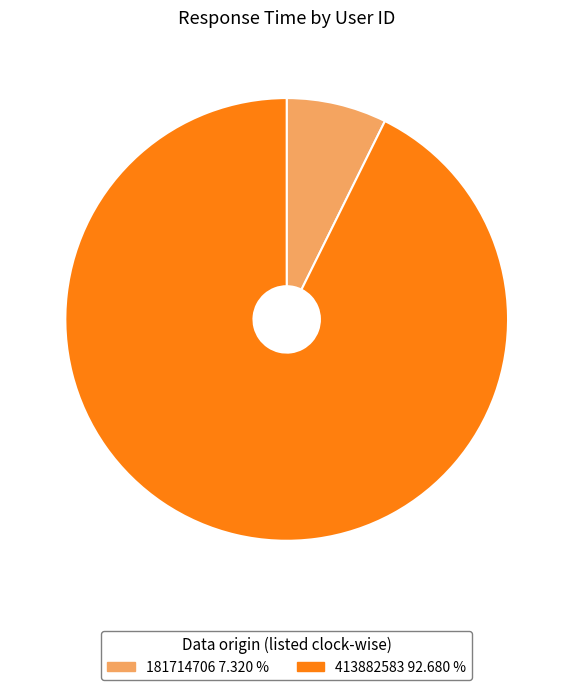

Which category has the smallest portion of the pie?

181714706